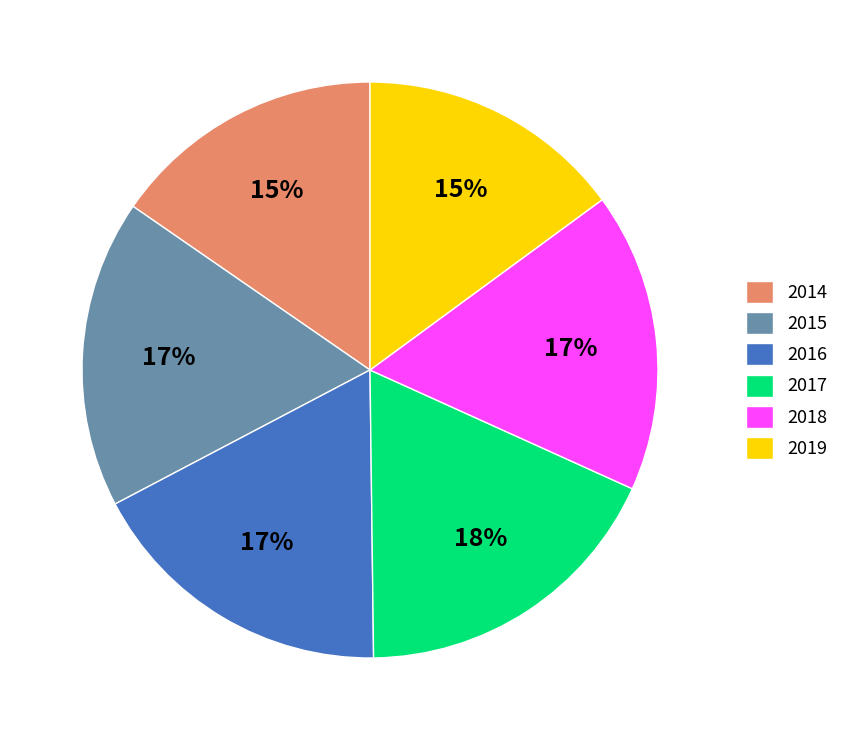

To the nearest percent, what is the difference between the 2018 and 2019 slice percentages?

2%